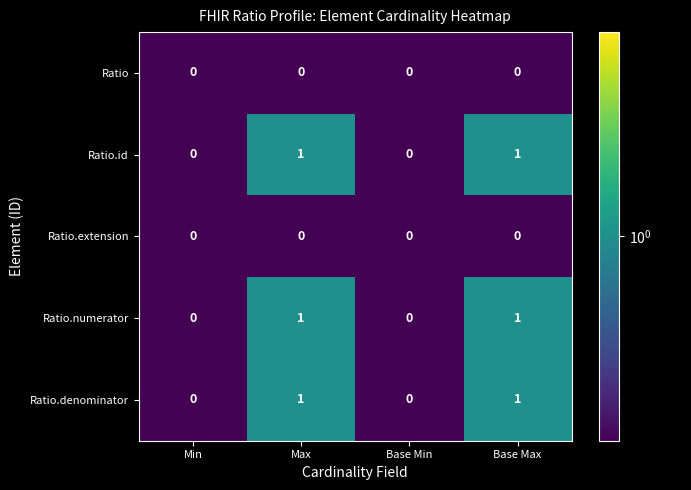

Reading left to right, what are all the values shown in this chart?

Ratio: Min=0	Max=0	Base Min=0	Base Max=0
Ratio.id: Min=0	Max=1	Base Min=0	Base Max=1
Ratio.extension: Min=0	Max=0	Base Min=0	Base Max=0
Ratio.numerator: Min=0	Max=1	Base Min=0	Base Max=1
Ratio.denominator: Min=0	Max=1	Base Min=0	Base Max=1